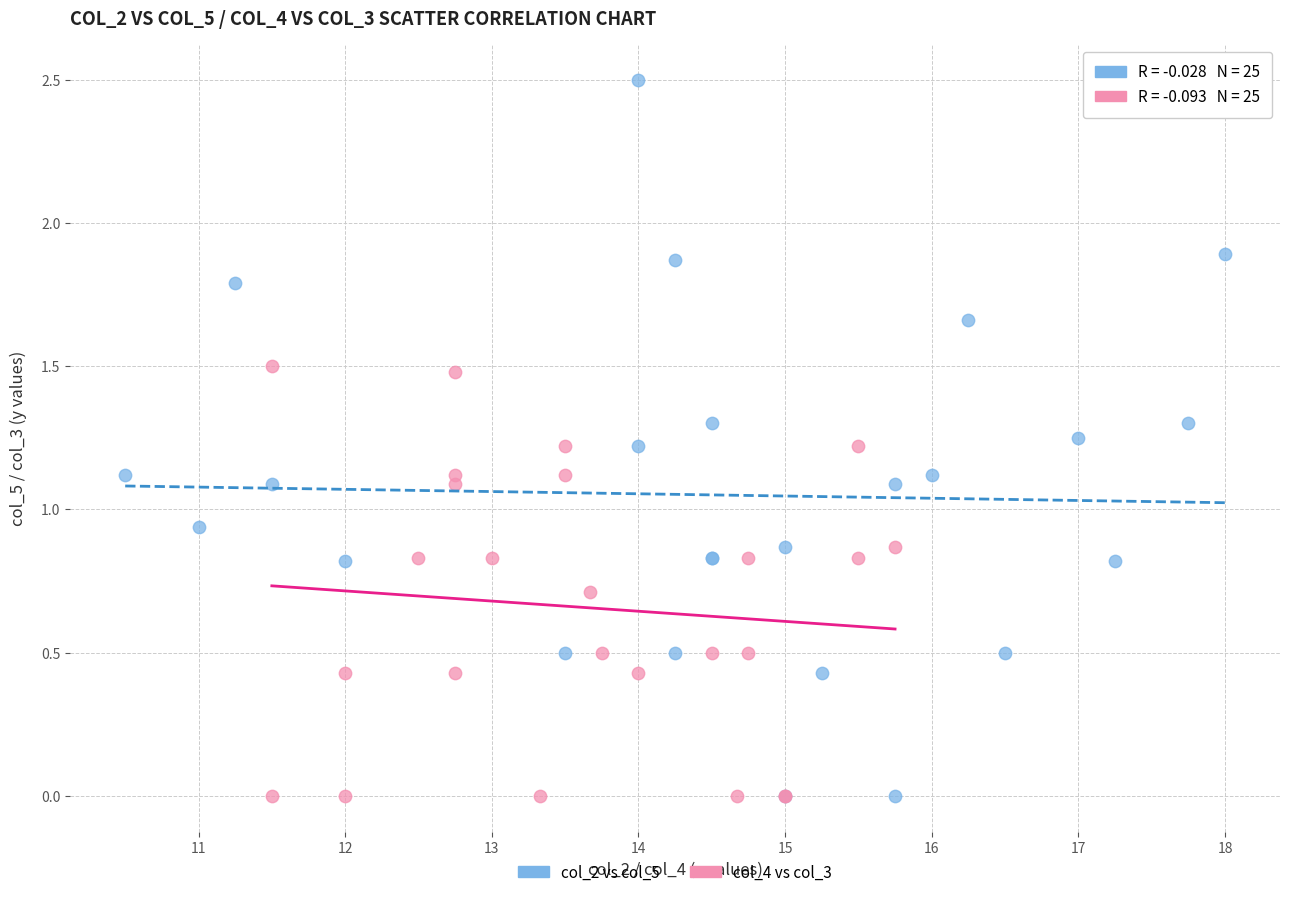

Which series contains the highest Y value?

col_2 vs col_5